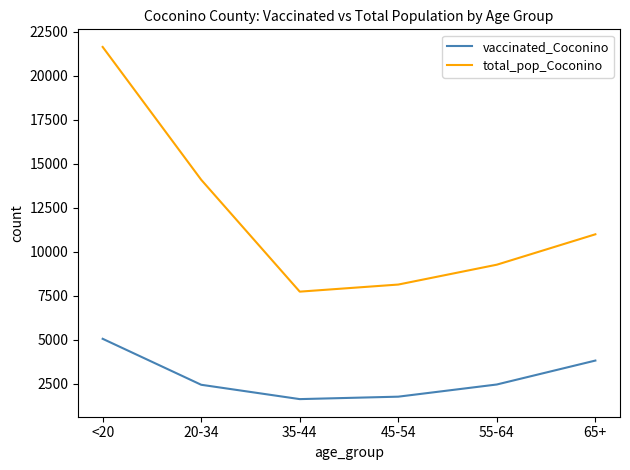

At which label is vaccinated_Coconino closest to 3331?

65+